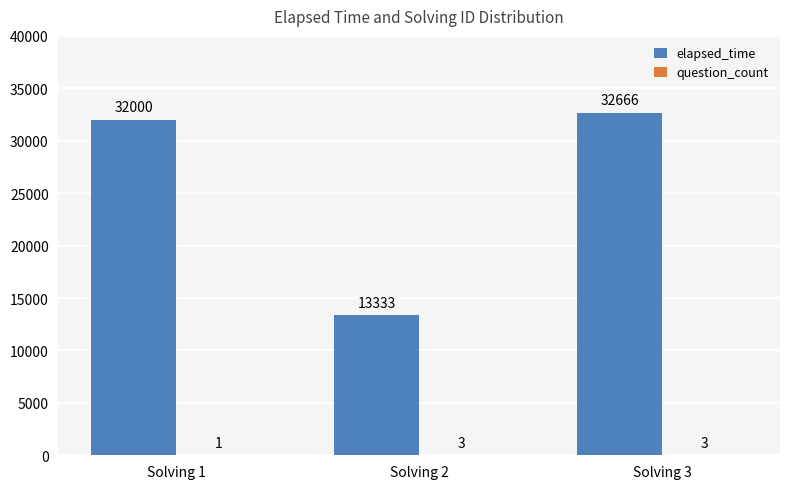

True or false: elapsed_time has a value of 42074 at Solving 1.

False